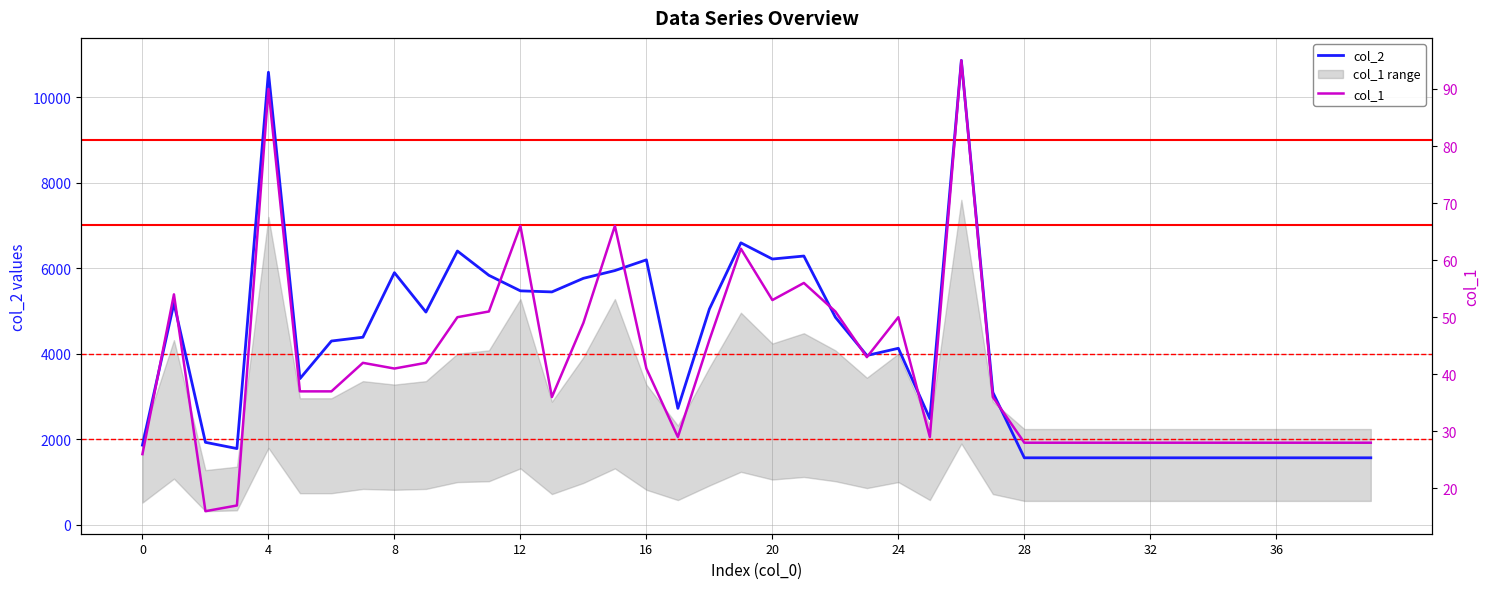

What is the lowest value of the col_2 series?

1568